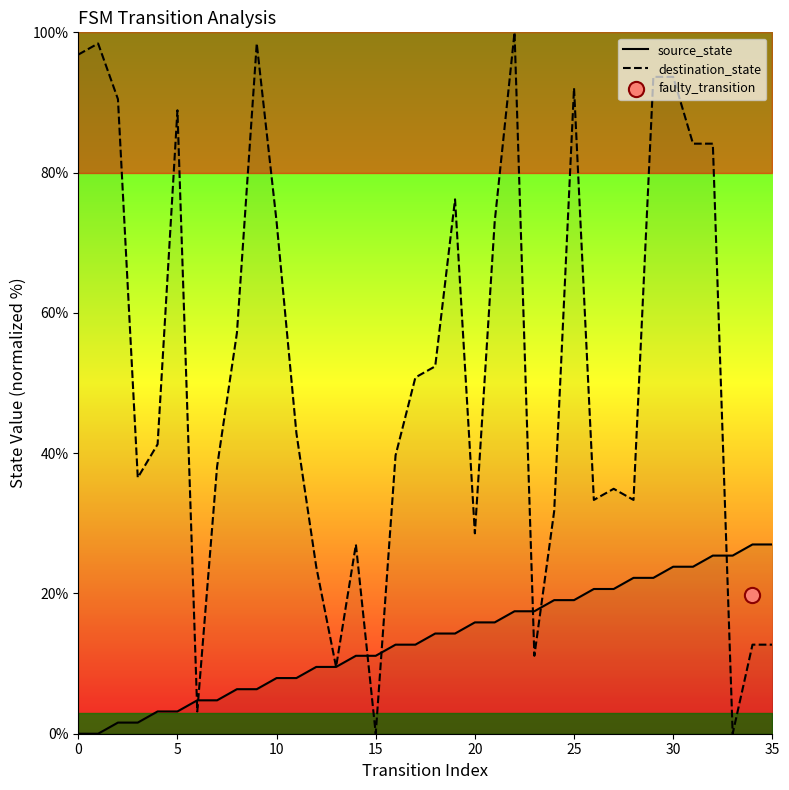

Which series reaches the minimum Y coordinate?

source_state